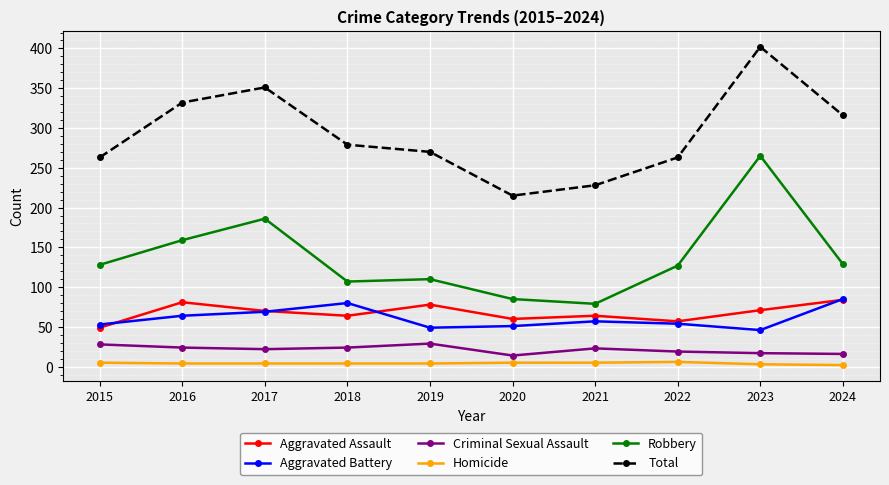

At which category does the chart reach its peak across all series?

2023